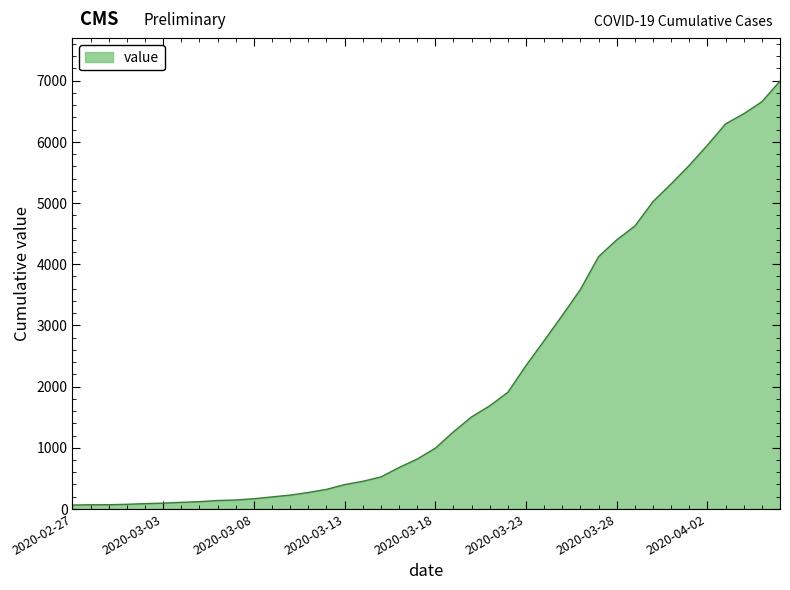

What is the maximum value shown in the chart?

6995